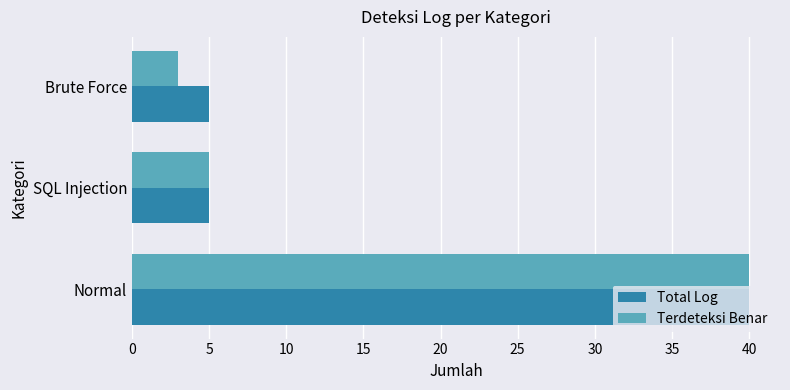

The Total Log series shows 40 at Normal. True or false?

True